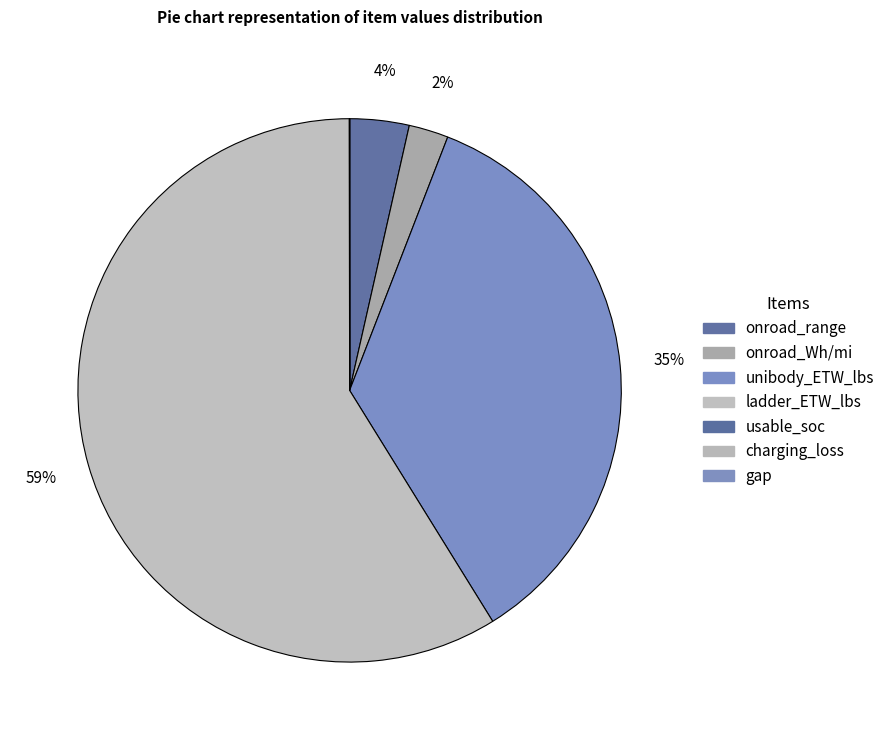

What portion of the pie excludes onroad_Wh/mi?

97.6%